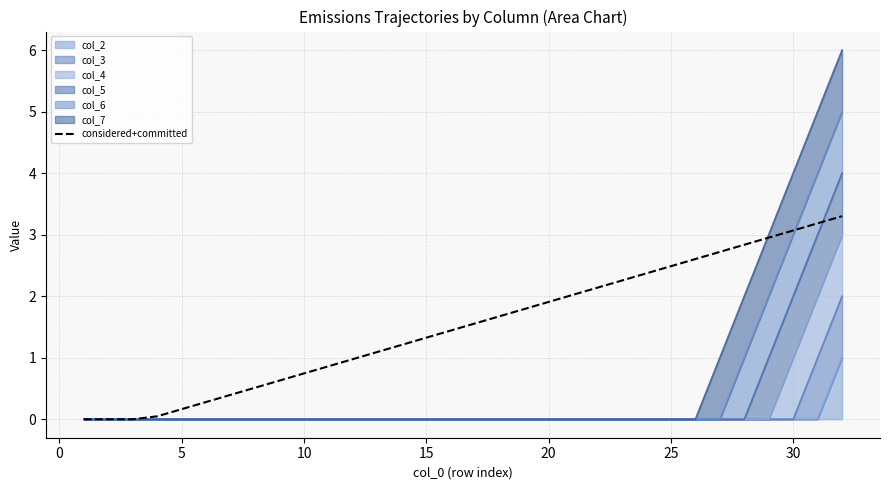

Which has a higher value, 25 or 23?

25